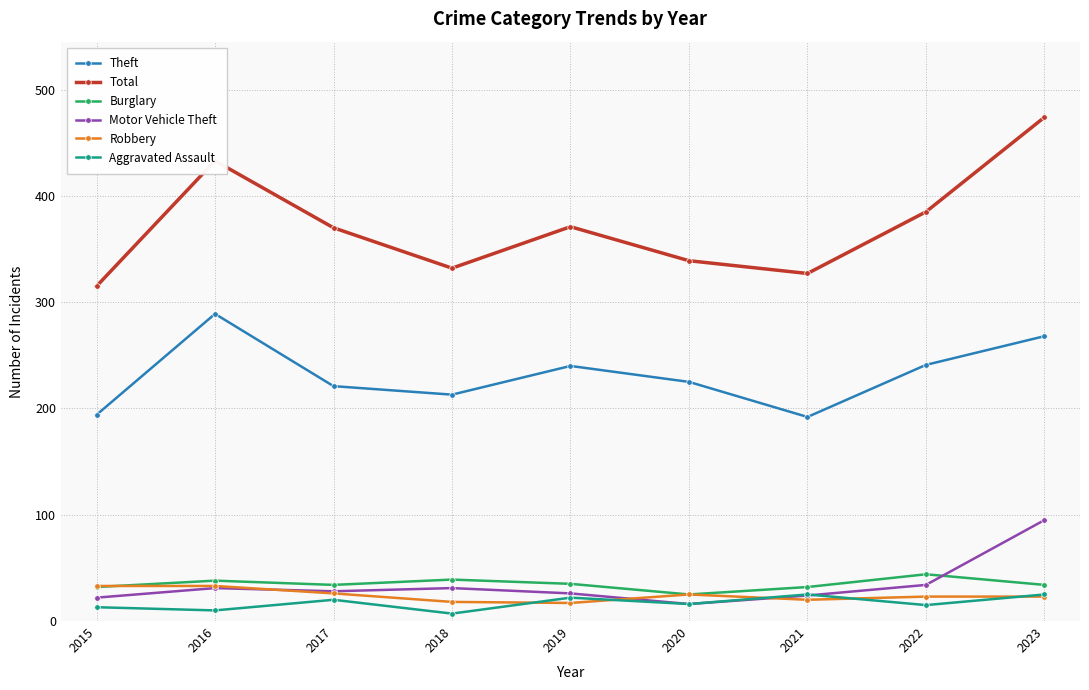

What is the spread (max minus min) of values at 2015?

302